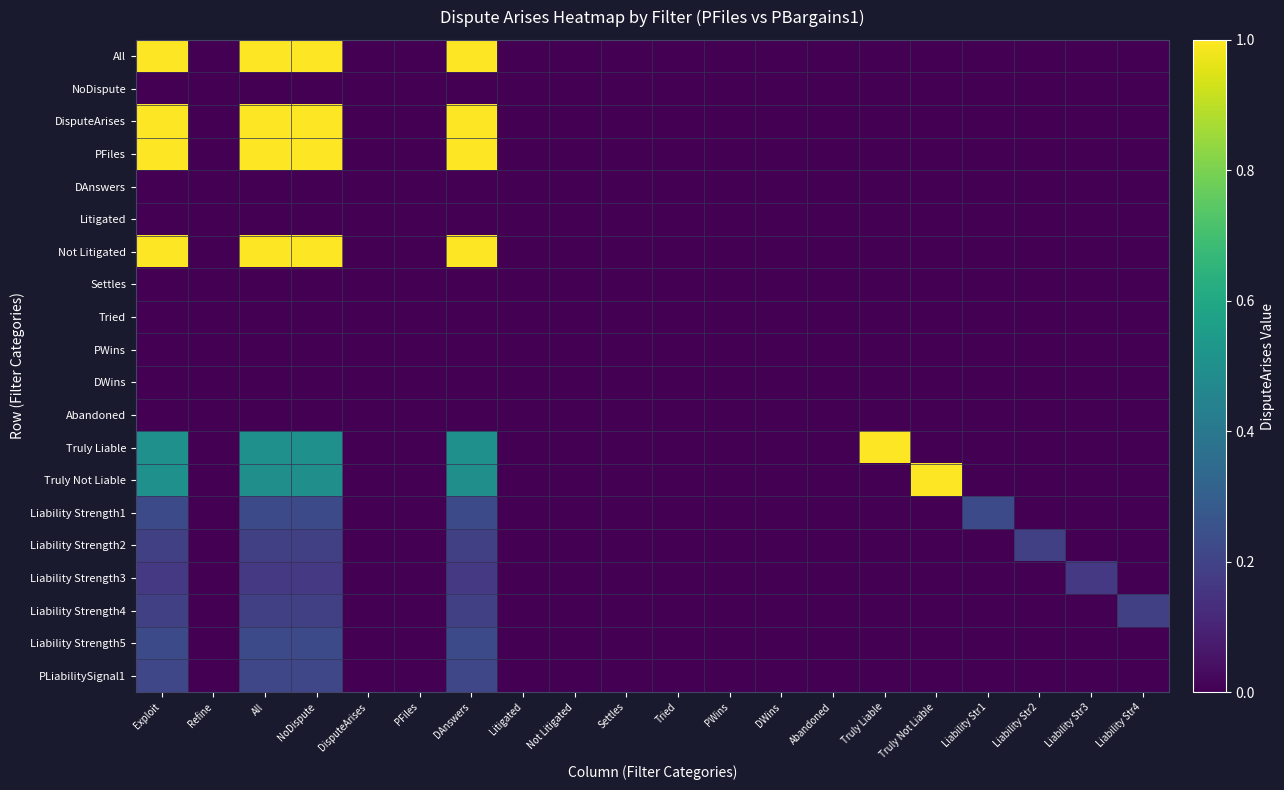

Reading left to right, extract all data points from this chart.

All: Exploit=1.0	Refine=0.0	All=1.0	NoDispute=1.0	DisputeArises=0.0	PFiles=0.0	DAnswers=1.0	Litigated=0.0	Not Litigated=0.0	Settles=0.0	Tried=0.0	PWins=0.0	DWins=0.0	Abandoned=0.0	Truly Liable=0.0	Truly Not Liable=0.0	Liability Str1=0.0	Liability Str2=0.0	Liability Str3=0.0	Liability Str4=0.0
NoDispute: Exploit=0.0	Refine=0.0	All=0.0	NoDispute=0.0	DisputeArises=0.0	PFiles=0.0	DAnswers=0.0	Litigated=0.0	Not Litigated=0.0	Settles=0.0	Tried=0.0	PWins=0.0	DWins=0.0	Abandoned=0.0	Truly Liable=0.0	Truly Not Liable=0.0	Liability Str1=0.0	Liability Str2=0.0	Liability Str3=0.0	Liability Str4=0.0
DisputeArises: Exploit=1.0	Refine=0.0	All=1.0	NoDispute=1.0	DisputeArises=0.0	PFiles=0.0	DAnswers=1.0	Litigated=0.0	Not Litigated=0.0	Settles=0.0	Tried=0.0	PWins=0.0	DWins=0.0	Abandoned=0.0	Truly Liable=0.0	Truly Not Liable=0.0	Liability Str1=0.0	Liability Str2=0.0	Liability Str3=0.0	Liability Str4=0.0
PFiles: Exploit=1.0	Refine=0.0	All=1.0	NoDispute=1.0	DisputeArises=0.0	PFiles=0.0	DAnswers=1.0	Litigated=0.0	Not Litigated=0.0	Settles=0.0	Tried=0.0	PWins=0.0	DWins=0.0	Abandoned=0.0	Truly Liable=0.0	Truly Not Liable=0.0	Liability Str1=0.0	Liability Str2=0.0	Liability Str3=0.0	Liability Str4=0.0
DAnswers: Exploit=0.0	Refine=0.0	All=0.0	NoDispute=0.0	DisputeArises=0.0	PFiles=0.0	DAnswers=0.0	Litigated=0.0	Not Litigated=0.0	Settles=0.0	Tried=0.0	PWins=0.0	DWins=0.0	Abandoned=0.0	Truly Liable=0.0	Truly Not Liable=0.0	Liability Str1=0.0	Liability Str2=0.0	Liability Str3=0.0	Liability Str4=0.0
Litigated: Exploit=0.0	Refine=0.0	All=0.0	NoDispute=0.0	DisputeArises=0.0	PFiles=0.0	DAnswers=0.0	Litigated=0.0	Not Litigated=0.0	Settles=0.0	Tried=0.0	PWins=0.0	DWins=0.0	Abandoned=0.0	Truly Liable=0.0	Truly Not Liable=0.0	Liability Str1=0.0	Liability Str2=0.0	Liability Str3=0.0	Liability Str4=0.0
Not Litigated: Exploit=1.0	Refine=0.0	All=1.0	NoDispute=1.0	DisputeArises=0.0	PFiles=0.0	DAnswers=1.0	Litigated=0.0	Not Litigated=0.0	Settles=0.0	Tried=0.0	PWins=0.0	DWins=0.0	Abandoned=0.0	Truly Liable=0.0	Truly Not Liable=0.0	Liability Str1=0.0	Liability Str2=0.0	Liability Str3=0.0	Liability Str4=0.0
Settles: Exploit=0.0	Refine=0.0	All=0.0	NoDispute=0.0	DisputeArises=0.0	PFiles=0.0	DAnswers=0.0	Litigated=0.0	Not Litigated=0.0	Settles=0.0	Tried=0.0	PWins=0.0	DWins=0.0	Abandoned=0.0	Truly Liable=0.0	Truly Not Liable=0.0	Liability Str1=0.0	Liability Str2=0.0	Liability Str3=0.0	Liability Str4=0.0
Tried: Exploit=0.0	Refine=0.0	All=0.0	NoDispute=0.0	DisputeArises=0.0	PFiles=0.0	DAnswers=0.0	Litigated=0.0	Not Litigated=0.0	Settles=0.0	Tried=0.0	PWins=0.0	DWins=0.0	Abandoned=0.0	Truly Liable=0.0	Truly Not Liable=0.0	Liability Str1=0.0	Liability Str2=0.0	Liability Str3=0.0	Liability Str4=0.0
PWins: Exploit=0.0	Refine=0.0	All=0.0	NoDispute=0.0	DisputeArises=0.0	PFiles=0.0	DAnswers=0.0	Litigated=0.0	Not Litigated=0.0	Settles=0.0	Tried=0.0	PWins=0.0	DWins=0.0	Abandoned=0.0	Truly Liable=0.0	Truly Not Liable=0.0	Liability Str1=0.0	Liability Str2=0.0	Liability Str3=0.0	Liability Str4=0.0
DWins: Exploit=0.0	Refine=0.0	All=0.0	NoDispute=0.0	DisputeArises=0.0	PFiles=0.0	DAnswers=0.0	Litigated=0.0	Not Litigated=0.0	Settles=0.0	Tried=0.0	PWins=0.0	DWins=0.0	Abandoned=0.0	Truly Liable=0.0	Truly Not Liable=0.0	Liability Str1=0.0	Liability Str2=0.0	Liability Str3=0.0	Liability Str4=0.0
Abandoned: Exploit=0.0	Refine=0.0	All=0.0	NoDispute=0.0	DisputeArises=0.0	PFiles=0.0	DAnswers=0.0	Litigated=0.0	Not Litigated=0.0	Settles=0.0	Tried=0.0	PWins=0.0	DWins=0.0	Abandoned=0.0	Truly Liable=0.0	Truly Not Liable=0.0	Liability Str1=0.0	Liability Str2=0.0	Liability Str3=0.0	Liability Str4=0.0
Truly Liable: Exploit=0.5	Refine=0.0	All=0.5	NoDispute=0.5	DisputeArises=0.0	PFiles=0.0	DAnswers=0.5	Litigated=0.0	Not Litigated=0.0	Settles=0.0	Tried=0.0	PWins=0.0	DWins=0.0	Abandoned=0.0	Truly Liable=1.0	Truly Not Liable=0.0	Liability Str1=0.0	Liability Str2=0.0	Liability Str3=0.0	Liability Str4=0.0
Truly Not Liable: Exploit=0.5	Refine=0.0	All=0.5	NoDispute=0.5	DisputeArises=0.0	PFiles=0.0	DAnswers=0.5	Litigated=0.0	Not Litigated=0.0	Settles=0.0	Tried=0.0	PWins=0.0	DWins=0.0	Abandoned=0.0	Truly Liable=0.0	Truly Not Liable=1.0	Liability Str1=0.0	Liability Str2=0.0	Liability Str3=0.0	Liability Str4=0.0
Liability Strength1: Exploit=0.2	Refine=0.0	All=0.2	NoDispute=0.2	DisputeArises=0.0	PFiles=0.0	DAnswers=0.2	Litigated=0.0	Not Litigated=0.0	Settles=0.0	Tried=0.0	PWins=0.0	DWins=0.0	Abandoned=0.0	Truly Liable=0.0	Truly Not Liable=0.0	Liability Str1=0.2	Liability Str2=0.0	Liability Str3=0.0	Liability Str4=0.0
Liability Strength2: Exploit=0.2	Refine=0.0	All=0.2	NoDispute=0.2	DisputeArises=0.0	PFiles=0.0	DAnswers=0.2	Litigated=0.0	Not Litigated=0.0	Settles=0.0	Tried=0.0	PWins=0.0	DWins=0.0	Abandoned=0.0	Truly Liable=0.0	Truly Not Liable=0.0	Liability Str1=0.0	Liability Str2=0.2	Liability Str3=0.0	Liability Str4=0.0
Liability Strength3: Exploit=0.2	Refine=0.0	All=0.2	NoDispute=0.2	DisputeArises=0.0	PFiles=0.0	DAnswers=0.2	Litigated=0.0	Not Litigated=0.0	Settles=0.0	Tried=0.0	PWins=0.0	DWins=0.0	Abandoned=0.0	Truly Liable=0.0	Truly Not Liable=0.0	Liability Str1=0.0	Liability Str2=0.0	Liability Str3=0.2	Liability Str4=0.0
Liability Strength4: Exploit=0.2	Refine=0.0	All=0.2	NoDispute=0.2	DisputeArises=0.0	PFiles=0.0	DAnswers=0.2	Litigated=0.0	Not Litigated=0.0	Settles=0.0	Tried=0.0	PWins=0.0	DWins=0.0	Abandoned=0.0	Truly Liable=0.0	Truly Not Liable=0.0	Liability Str1=0.0	Liability Str2=0.0	Liability Str3=0.0	Liability Str4=0.2
Liability Strength5: Exploit=0.2	Refine=0.0	All=0.2	NoDispute=0.2	DisputeArises=0.0	PFiles=0.0	DAnswers=0.2	Litigated=0.0	Not Litigated=0.0	Settles=0.0	Tried=0.0	PWins=0.0	DWins=0.0	Abandoned=0.0	Truly Liable=0.0	Truly Not Liable=0.0	Liability Str1=0.0	Liability Str2=0.0	Liability Str3=0.0	Liability Str4=0.0
PLiabilitySignal1: Exploit=0.2	Refine=0.0	All=0.2	NoDispute=0.2	DisputeArises=0.0	PFiles=0.0	DAnswers=0.2	Litigated=0.0	Not Litigated=0.0	Settles=0.0	Tried=0.0	PWins=0.0	DWins=0.0	Abandoned=0.0	Truly Liable=0.0	Truly Not Liable=0.0	Liability Str1=0.0	Liability Str2=0.0	Liability Str3=0.0	Liability Str4=0.0